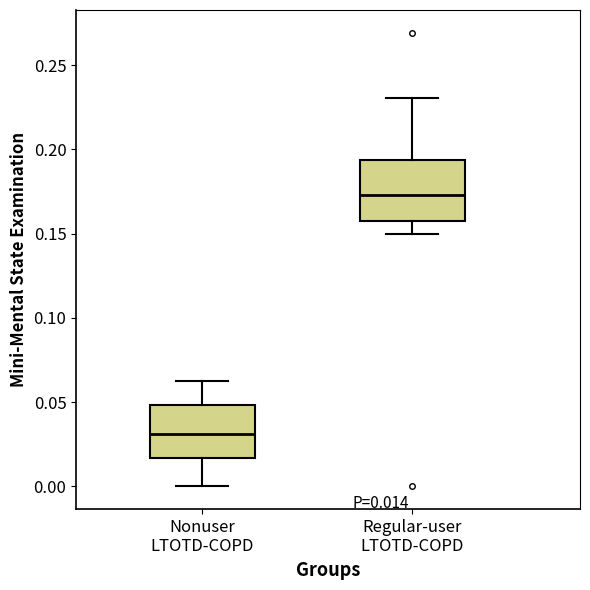

Which box's median line is the highest?

Regular-user LTOTD-COPD